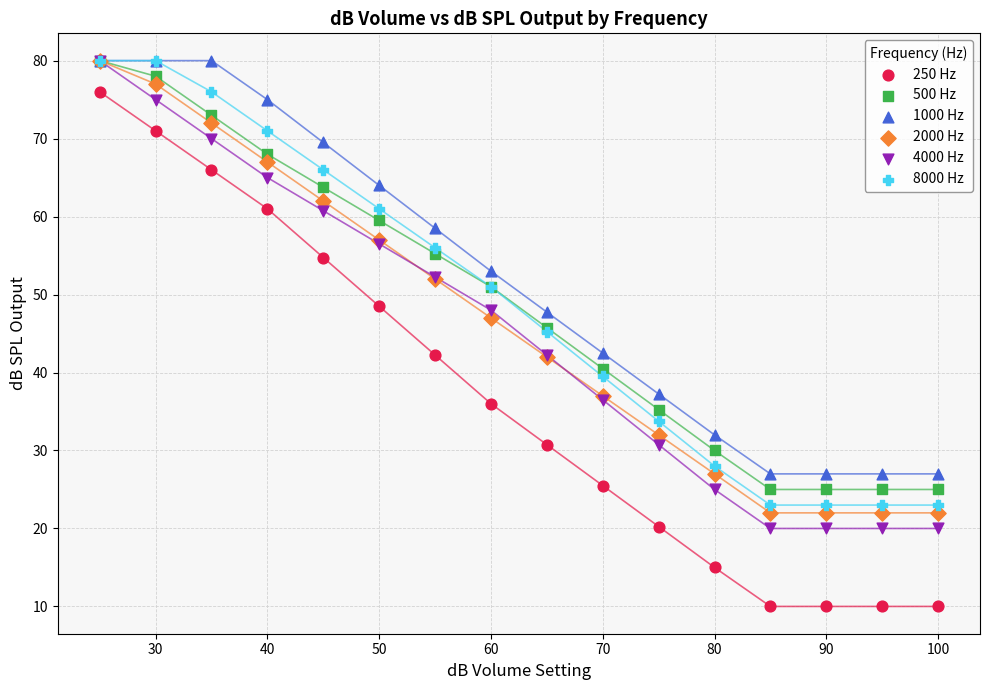

Which series reaches the minimum Y coordinate?

250 Hz